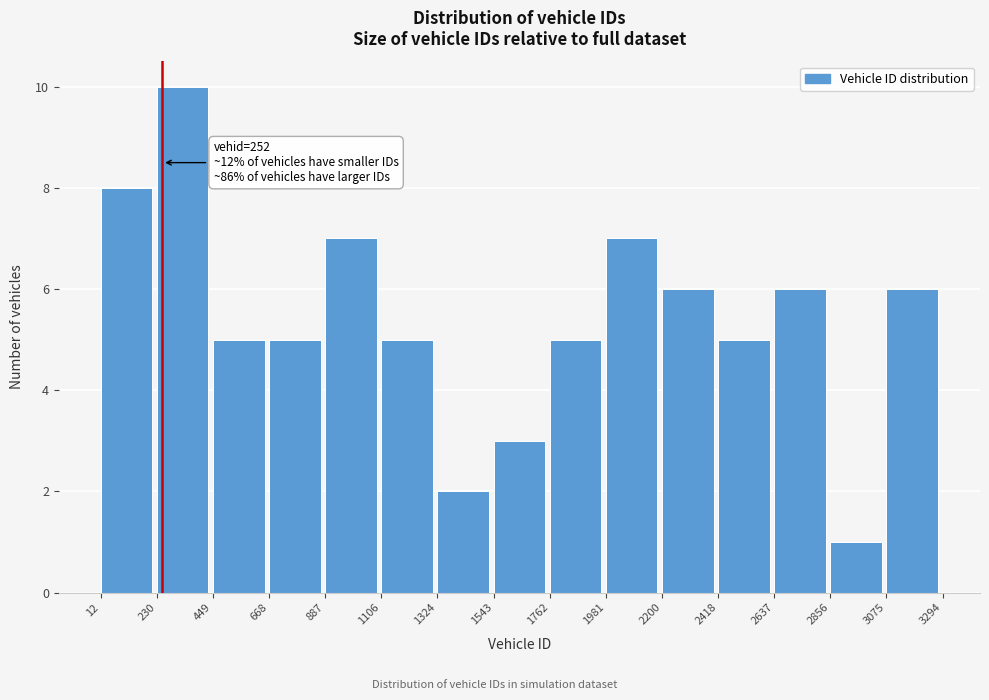

Over which range of the x-axis is the bar tallest?

230 to 449